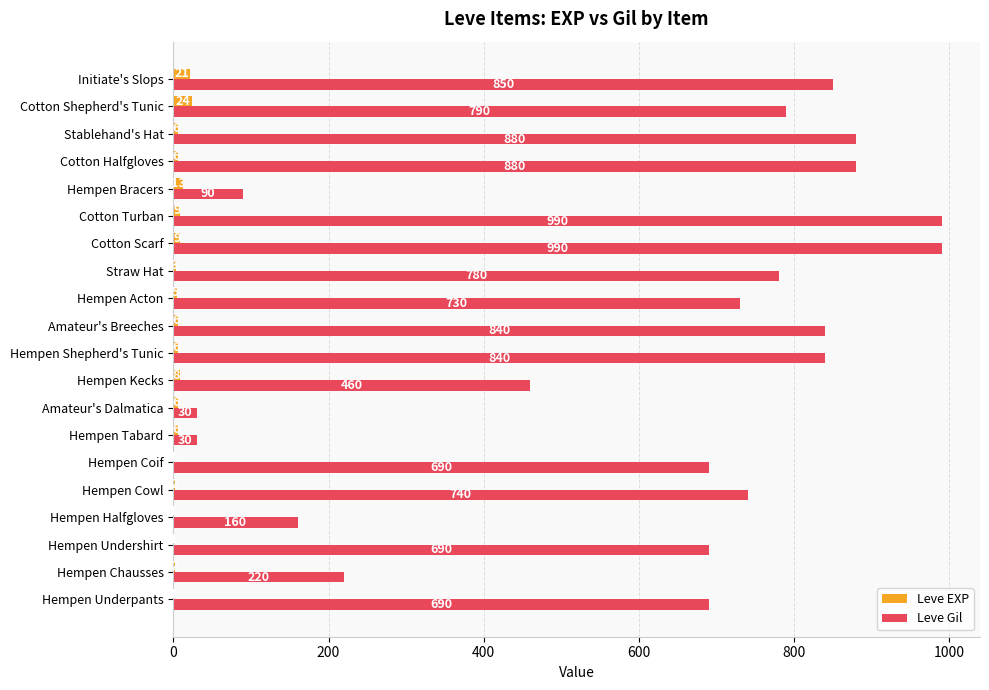

What is the sum of all Leve EXP values?

136